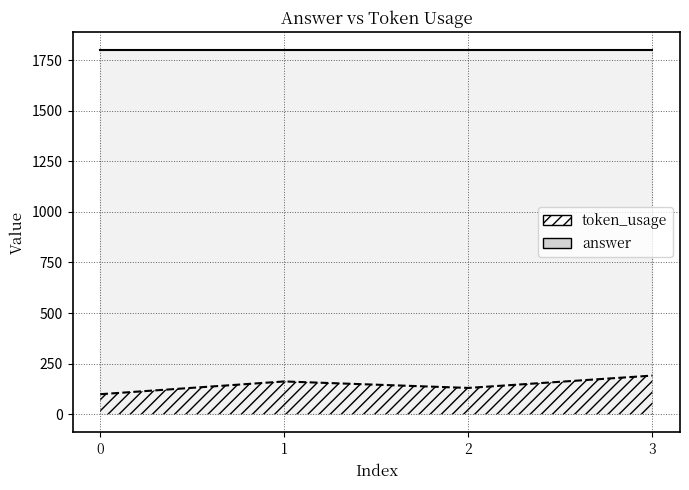

What is the sum of the answer values at 3 and 0?

3600